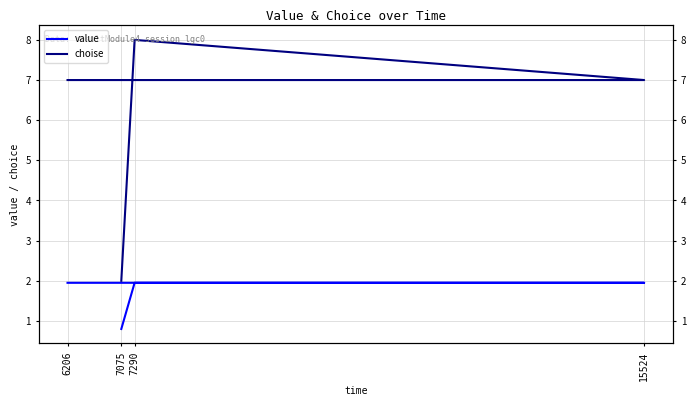

How many lines are shown in the chart?

2